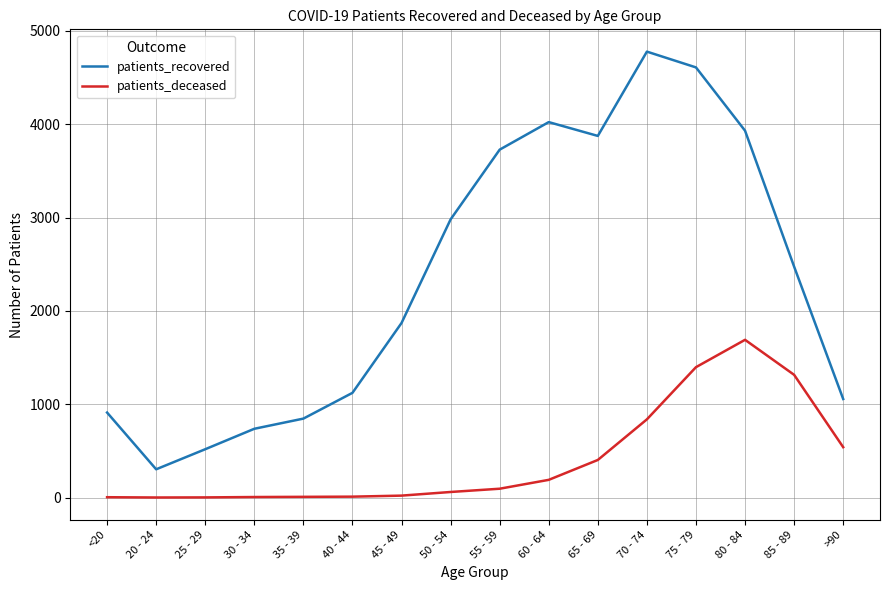

What is the average value of the patients_deceased series?

411